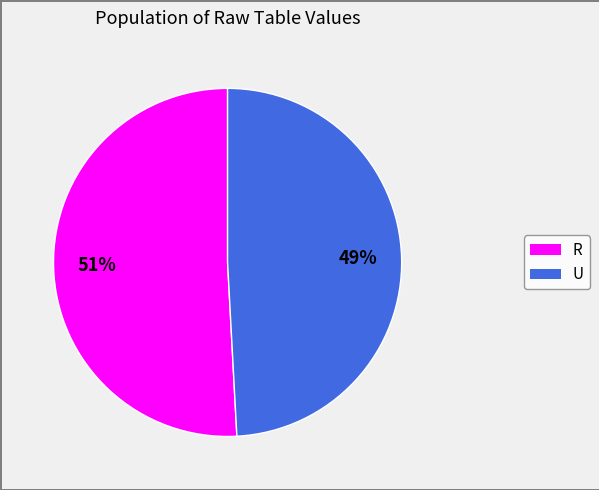

To the nearest percent, what is the average slice percentage?

50%